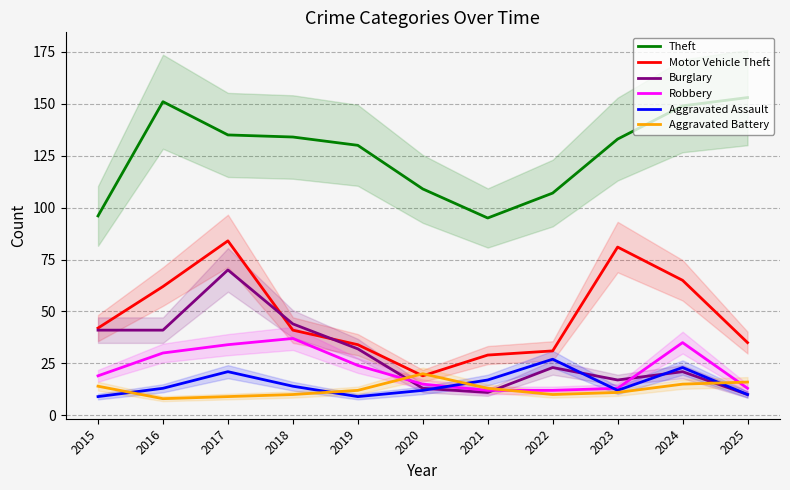

Is the value of Aggravated Assault at 2020 greater than the value of Burglary at 2023?

No